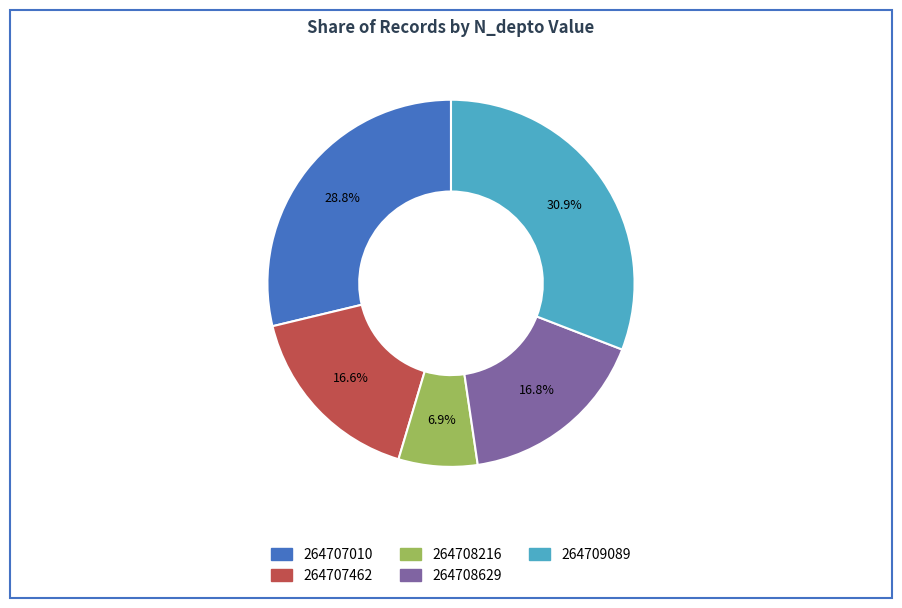

What is the total percentage of 264709089 and 264708216?

37.8%